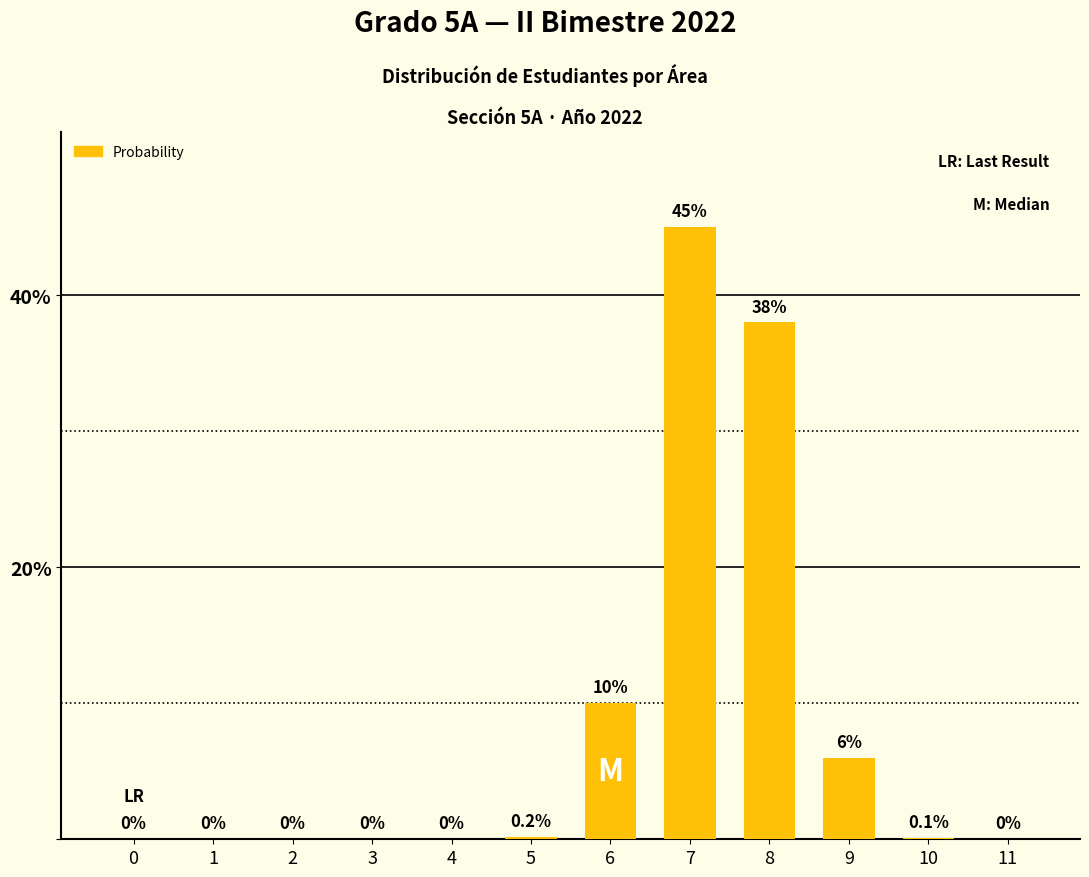

Are the bars grouped side by side (vs. stacked)?

No